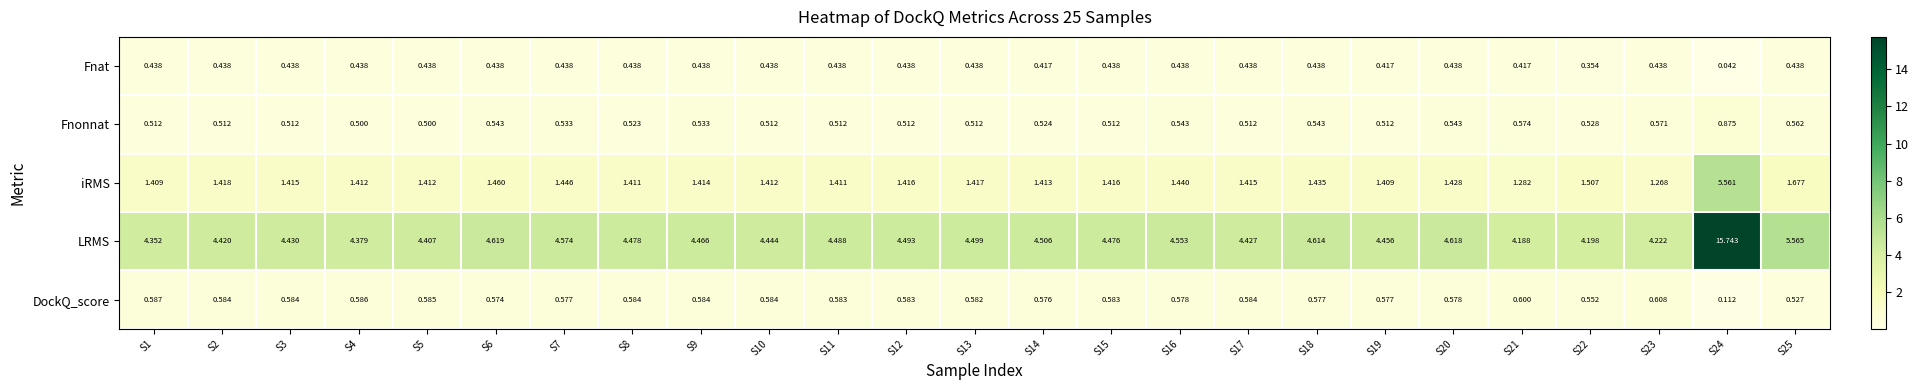

What is the total value across all series at S25?

8.8